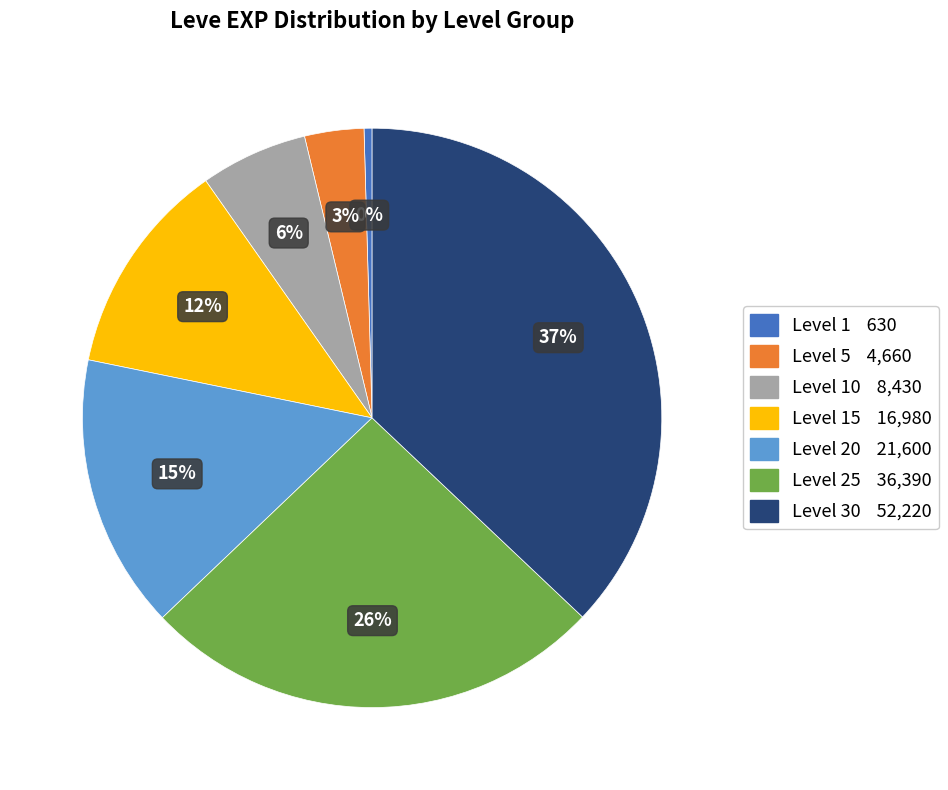

To the nearest percent, what is the average slice percentage?

14%